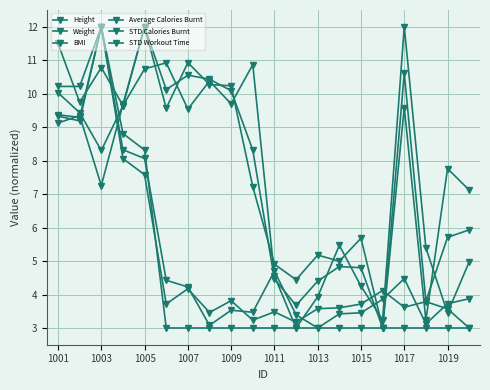

True or false: BMI and STD Calories Burnt intersect in this chart.

True